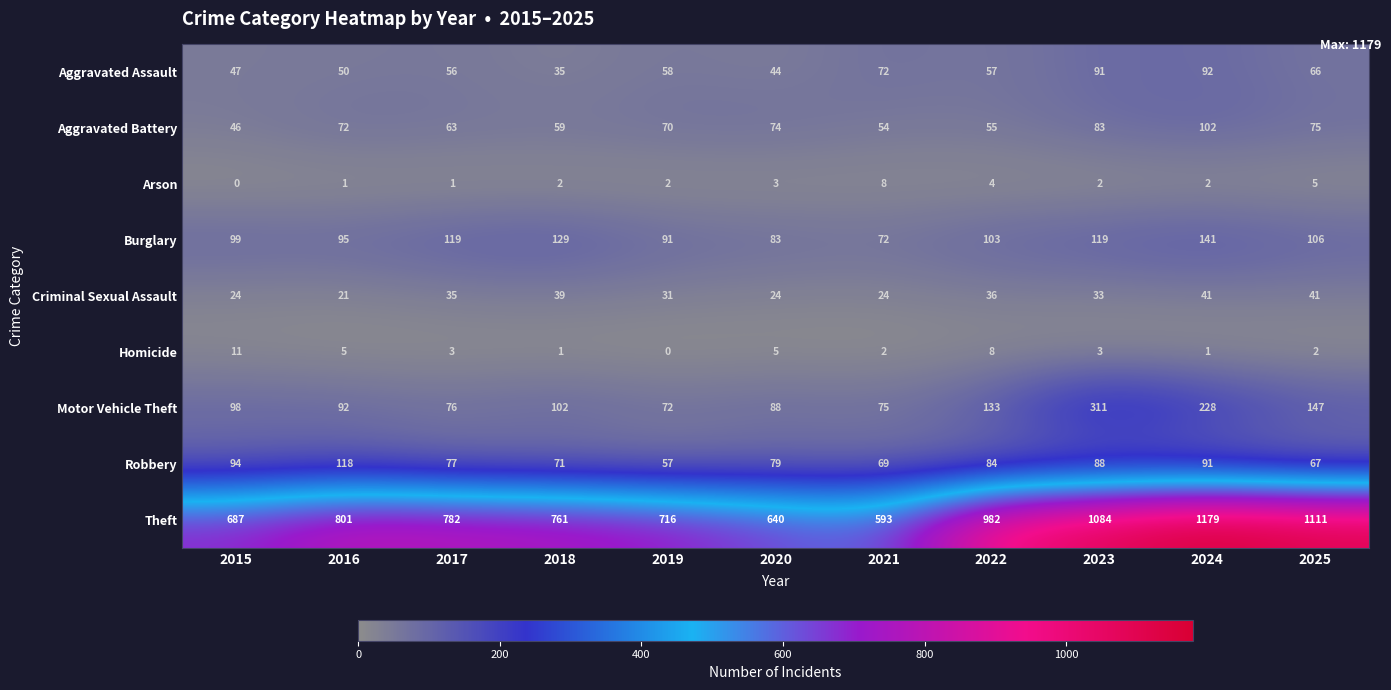

Read the Robbery value at 2016, to the nearest 10.

120